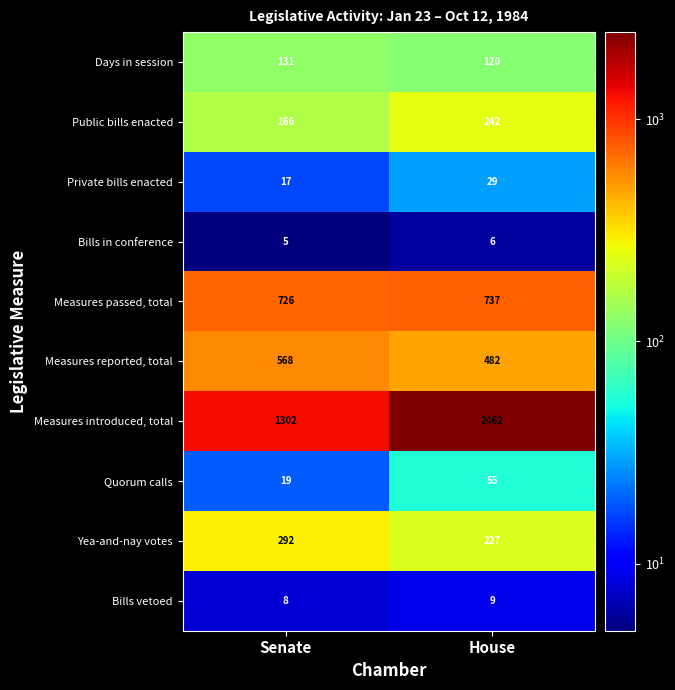

Rank the series by their maximum value, from highest to lowest.

Measures introduced, total, Measures passed, total, Measures reported, total, Yea-and-nay votes, Public bills enacted, Days in session, Quorum calls, Private bills enacted, Bills vetoed, Bills in conference